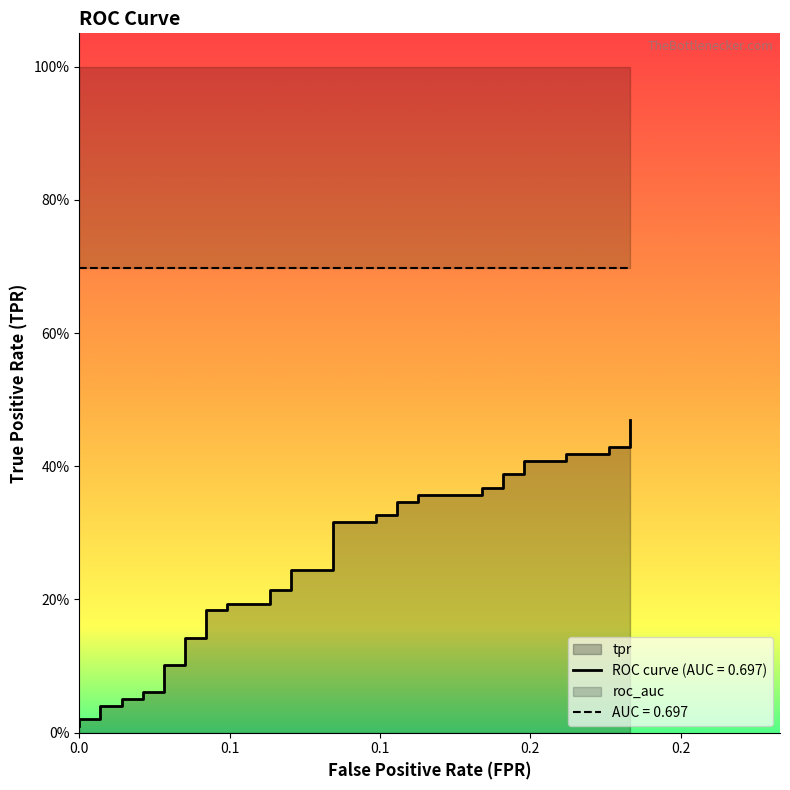

True or false: there are more than 0 points higher than both neighbors.

False